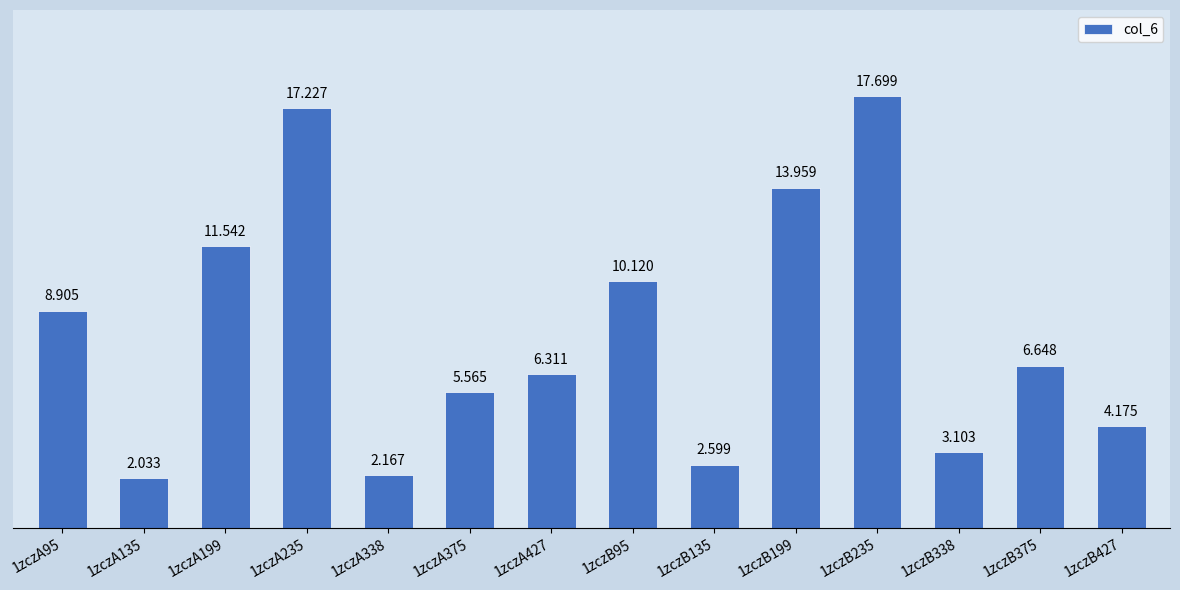

Reading right to left, transcribe all the data shown in this chart.

4.2	6.6	3.1	17.7	14.0	2.6	10.1	6.3	5.6	2.2	17.2	11.5	2.0	8.9